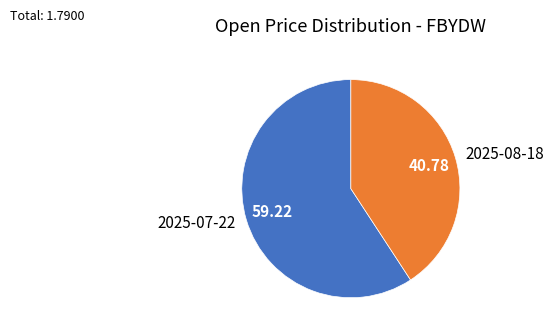

Is the sum of 2025-08-18 and 2025-07-22 greater than half?

Yes